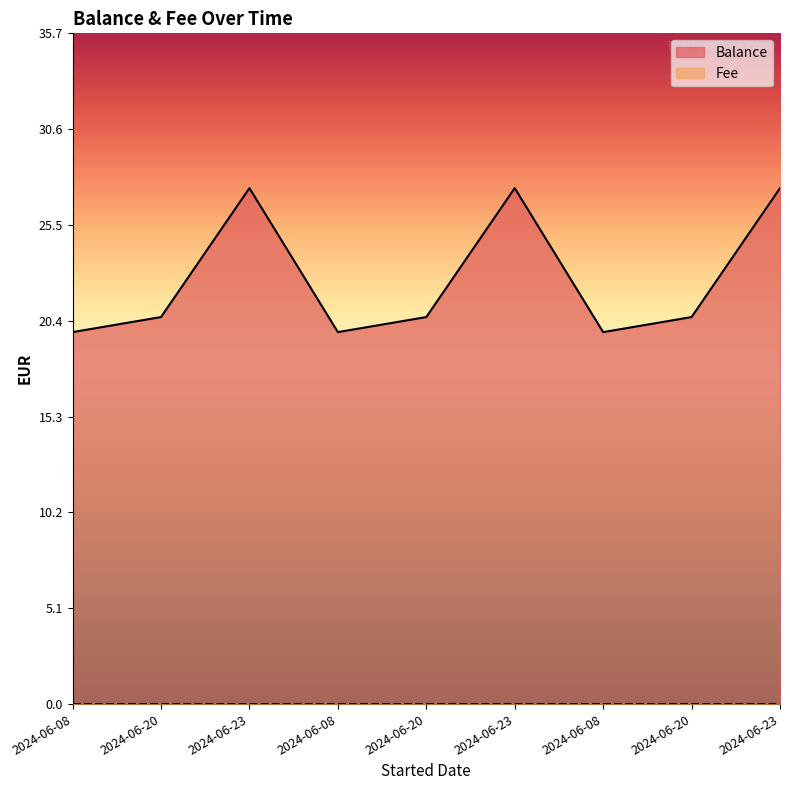

What is the value of the 3rd point from the left?

27.4